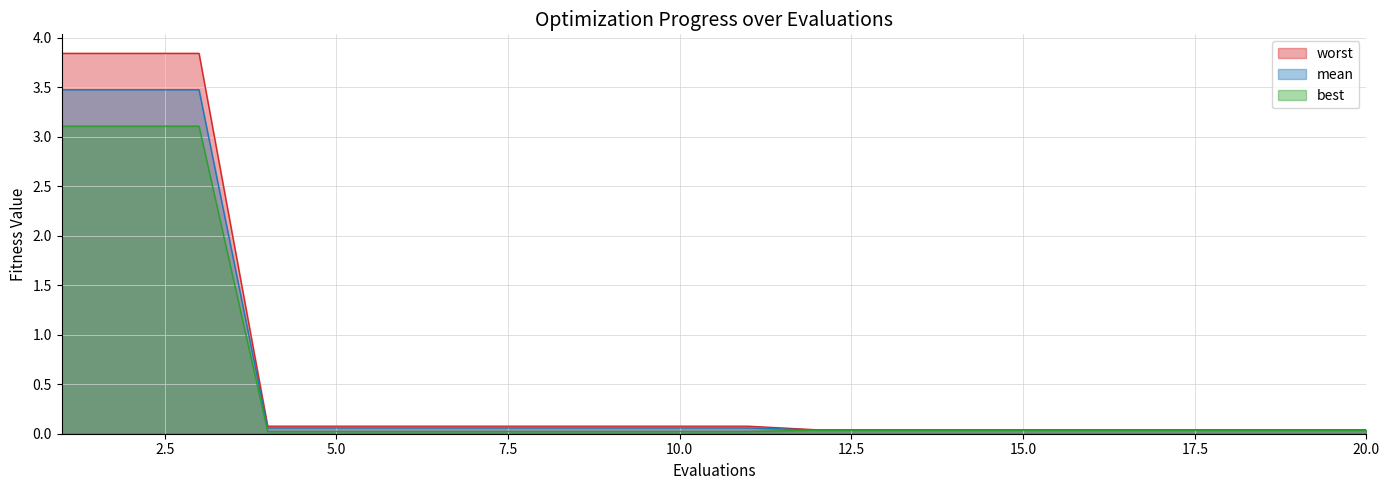

Reading left to right, transcribe all the data shown in this chart.

mean: 3.5	3.5	3.5	0.1	0.1	0.1	0.1	0.1	0.1	0.1	0.1	0.0	0.0	0.0	0.0	0.0	0.0	0.0	0.0	0.0
best: 3.1	3.1	3.1	0.0	0.0	0.0	0.0	0.0	0.0	0.0	0.0	0.0	0.0	0.0	0.0	0.0	0.0	0.0	0.0	0.0
worst: 3.8	3.8	3.8	0.1	0.1	0.1	0.1	0.1	0.1	0.1	0.1	0.0	0.0	0.0	0.0	0.0	0.0	0.0	0.0	0.0